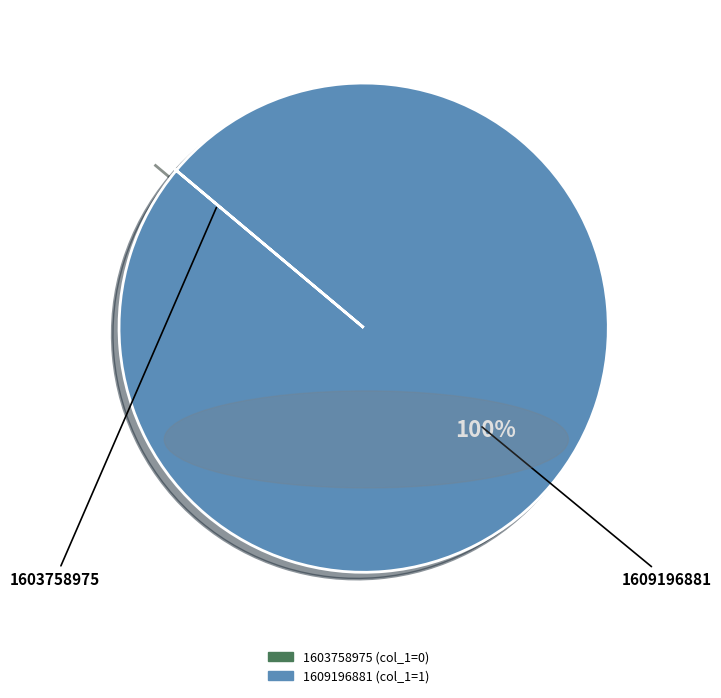

To the nearest percent, what is the average slice percentage?

50%